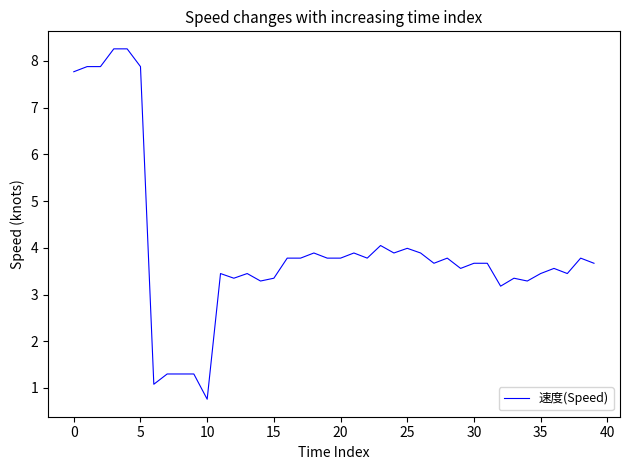

How many distinct data groups are displayed?

1